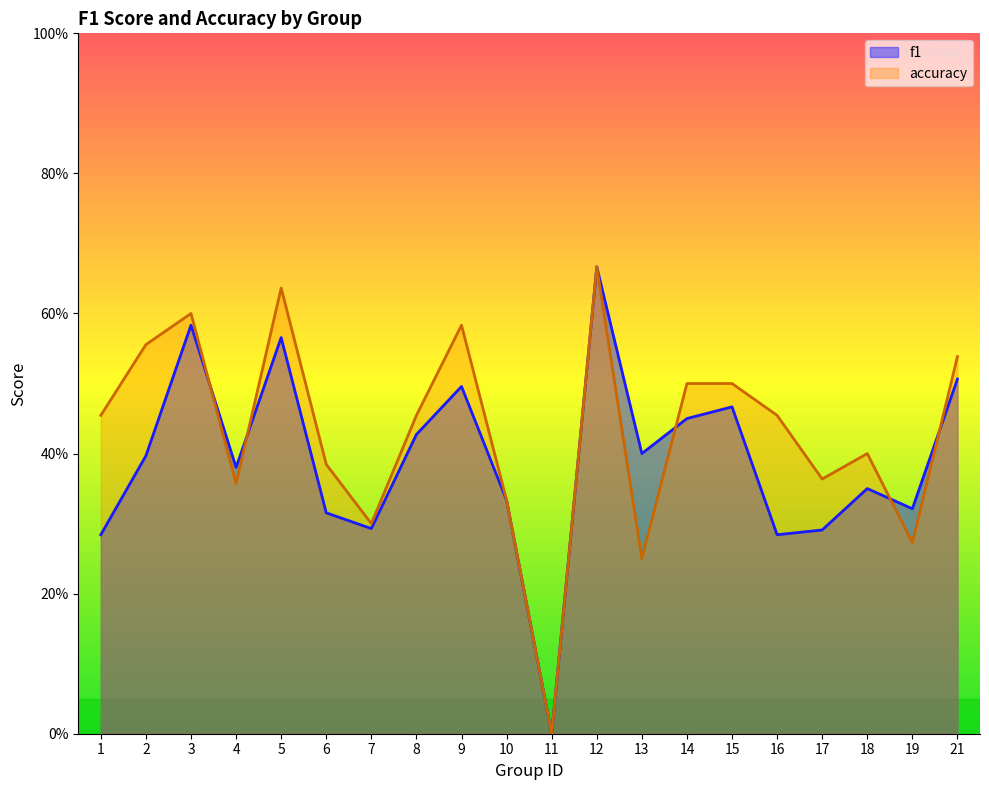

How many accuracy values are between 0 and 1?

20